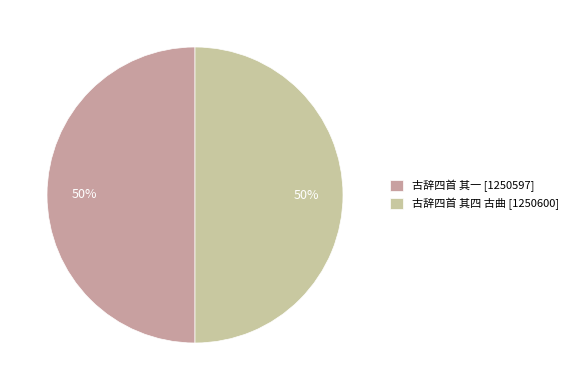

Which category has the biggest portion of the pie?

古辞四首 其四 古曲